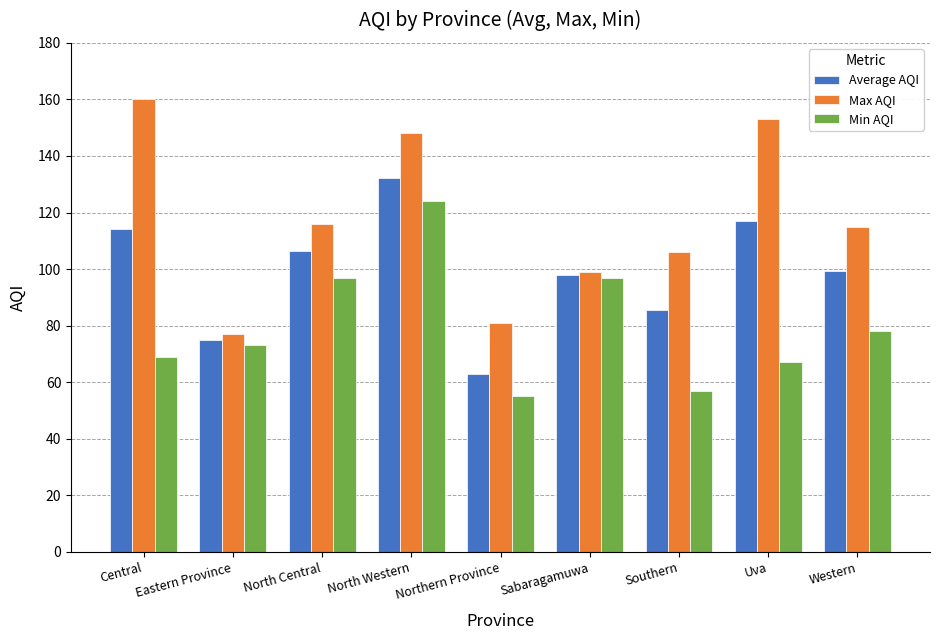

Which category has the highest value across all series?

Central